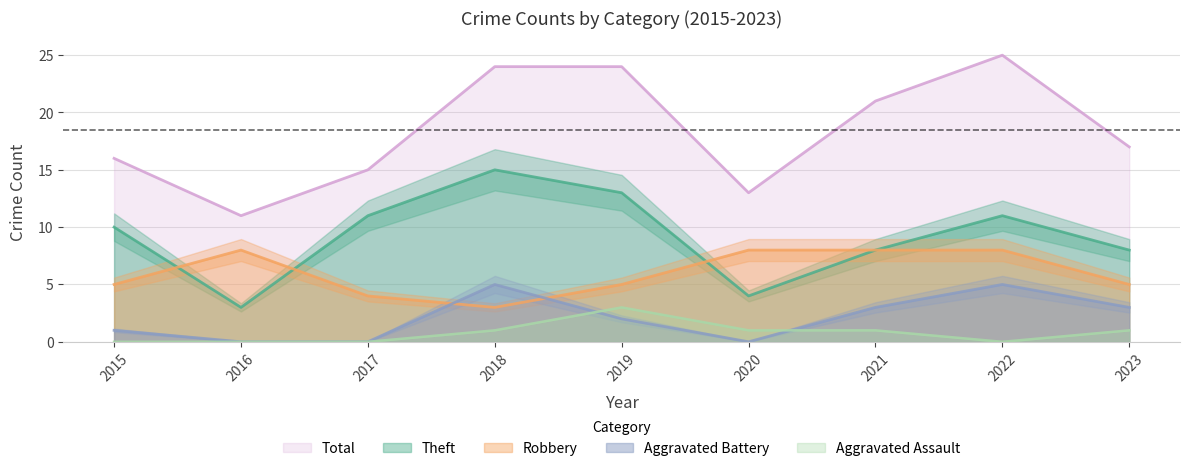

What is the total value across all series at 2023?

34